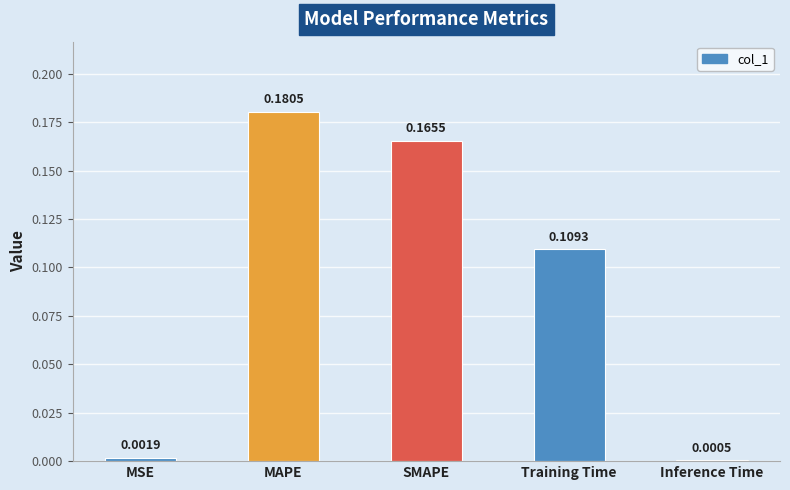

Where is the data nearest to the value 0?

Inference Time